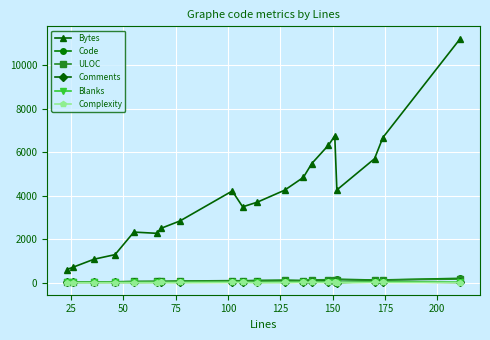

Which series has the largest range (max minus min)?

Bytes